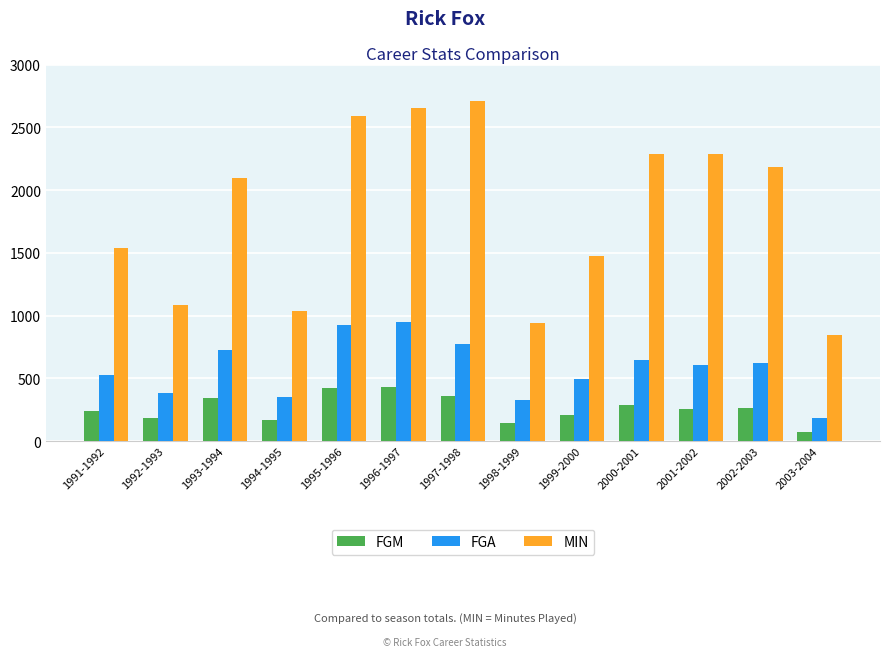

Which series has the widest spread of values?

MIN